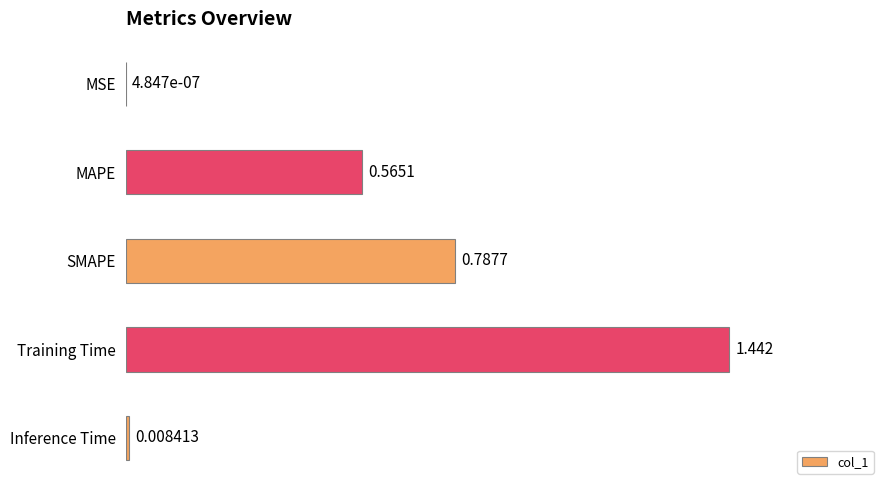

Which has a higher value, Training Time or SMAPE?

Training Time